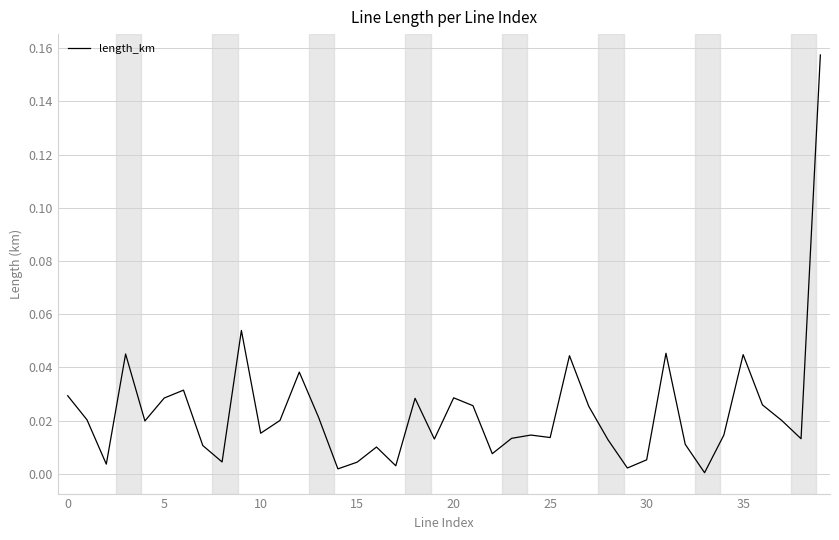

What is the maximum value shown in the chart?

0.2